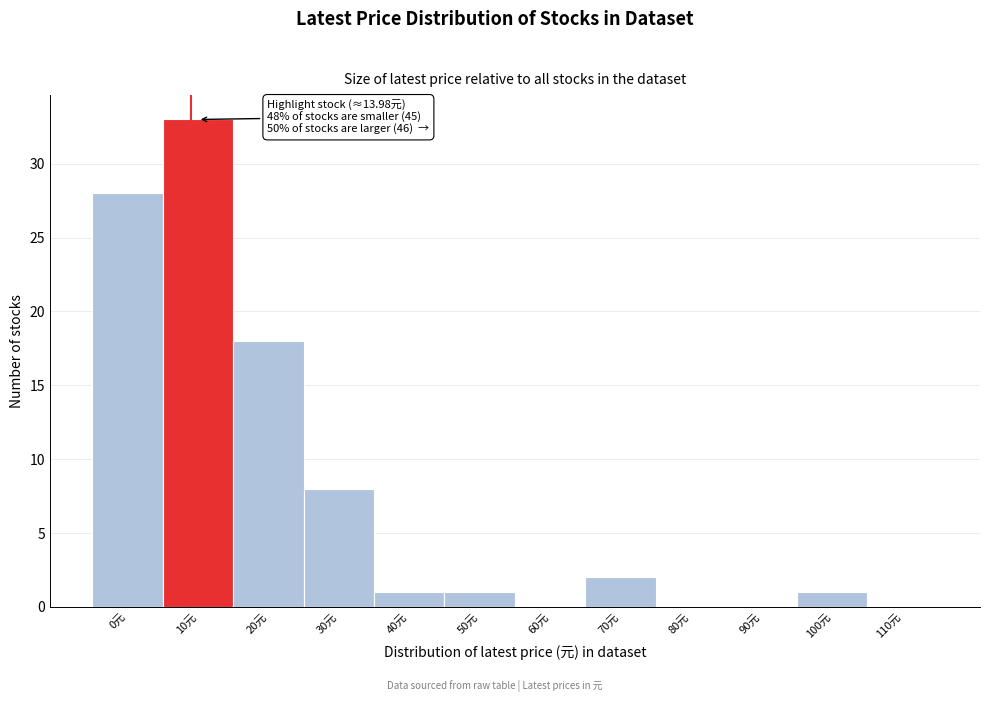

Reading left to right, list all the values displayed in this chart.

0元=28	10元=33	20元=18	30元=8	40元=1	50元=1	60元=0	70元=2	80元=0	90元=0	100元=1	110元=0